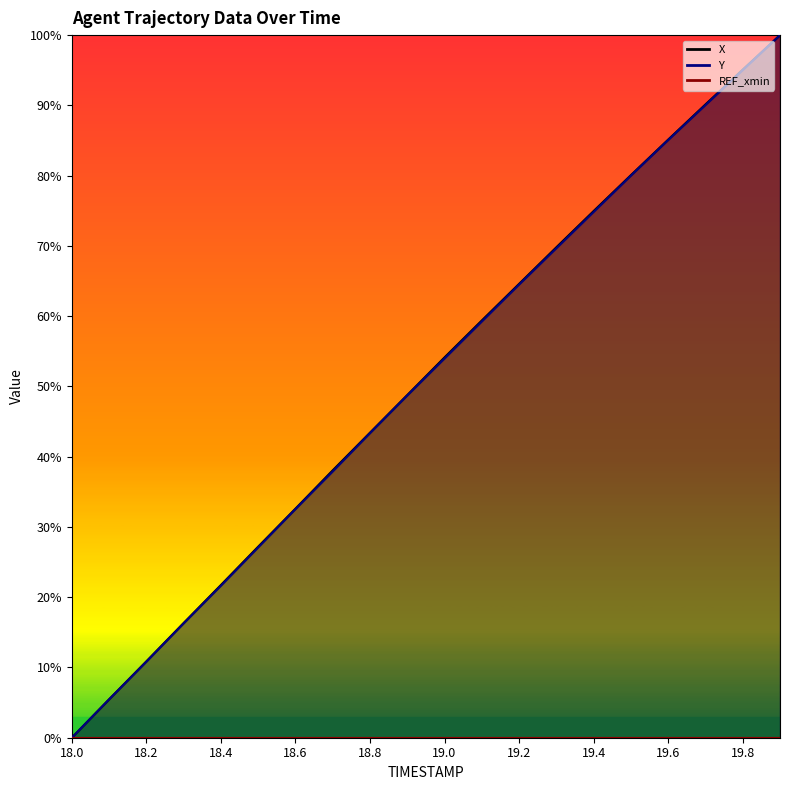

At which label is Y closest to 50?

18.9